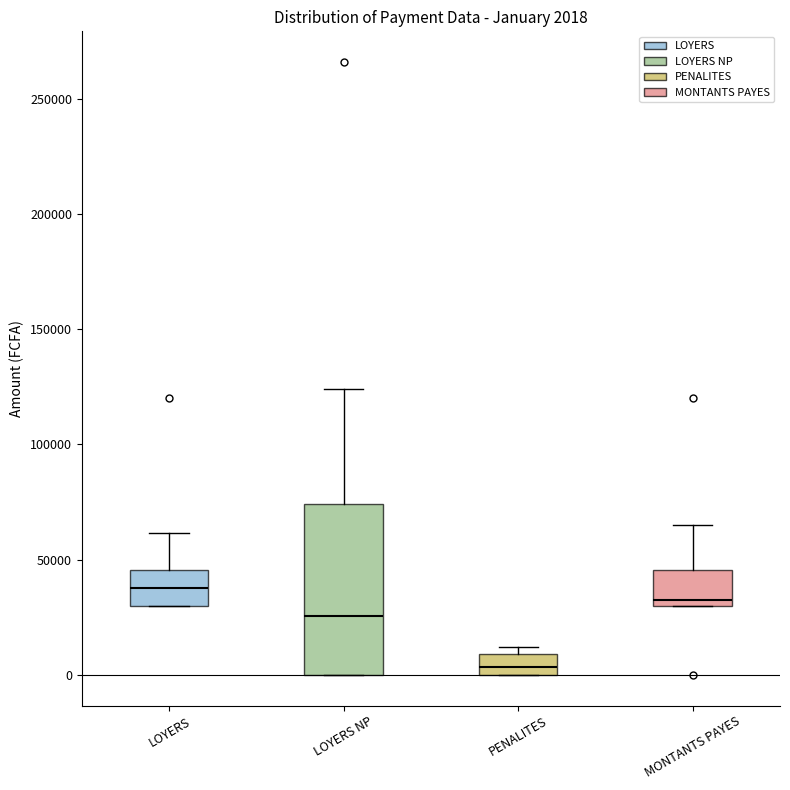

Which box is the tallest, from its lower edge to its upper edge?

LOYERS NP